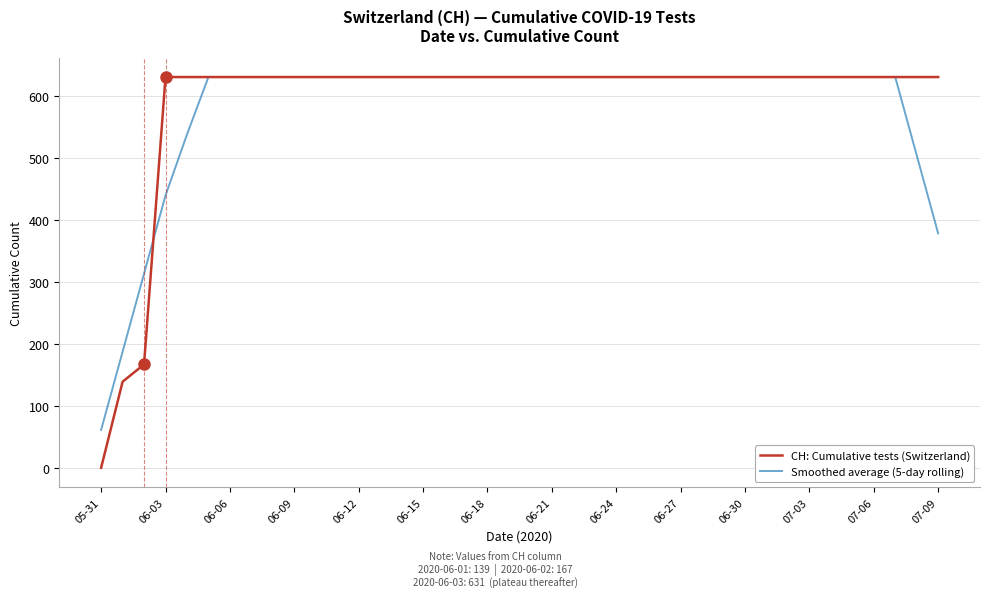

What is the greatest value displayed?

631.0